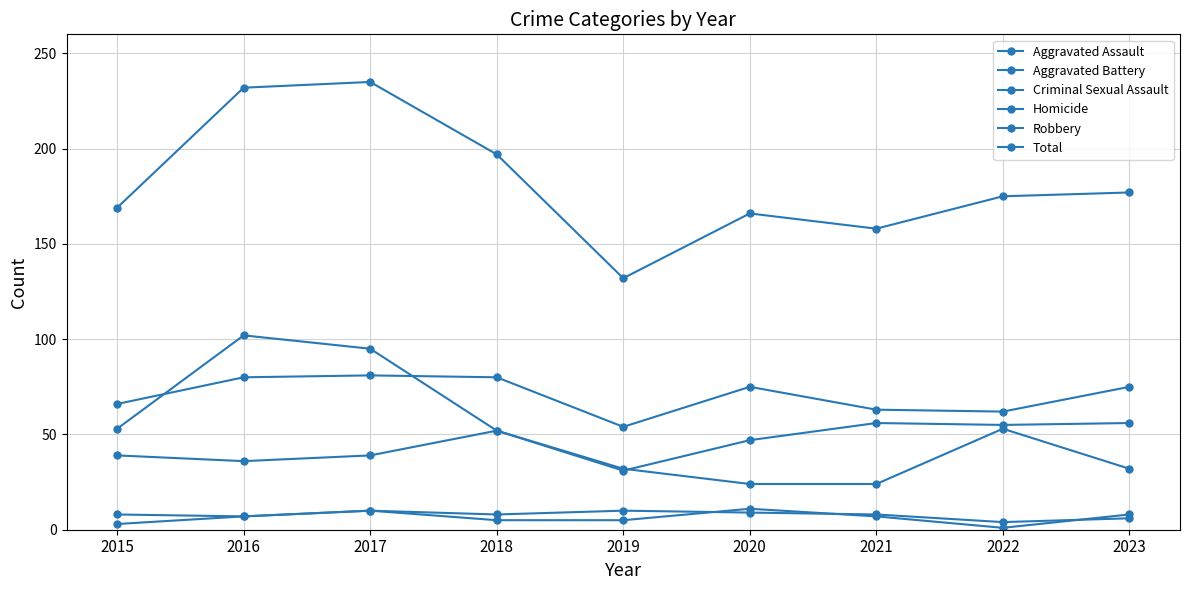

Count the number of categories in the chart.

9